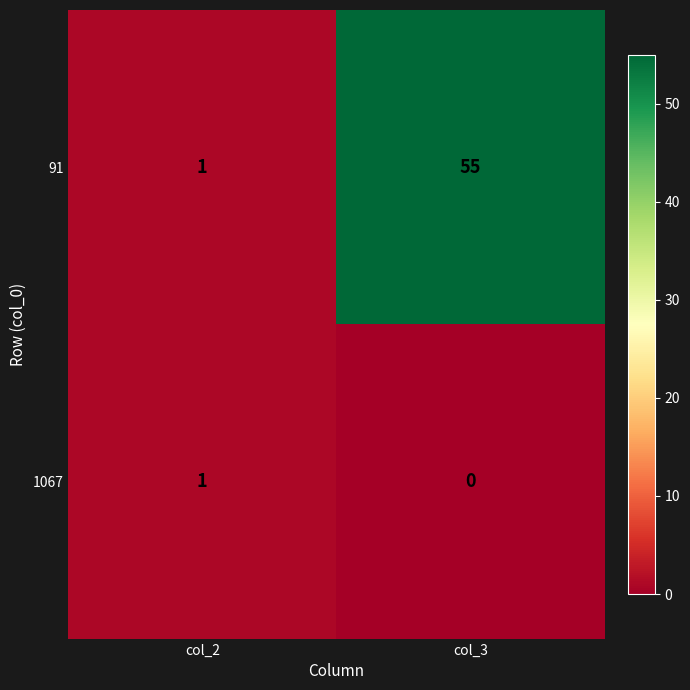

Is it true that 1067 equals 0 at col_2?

False